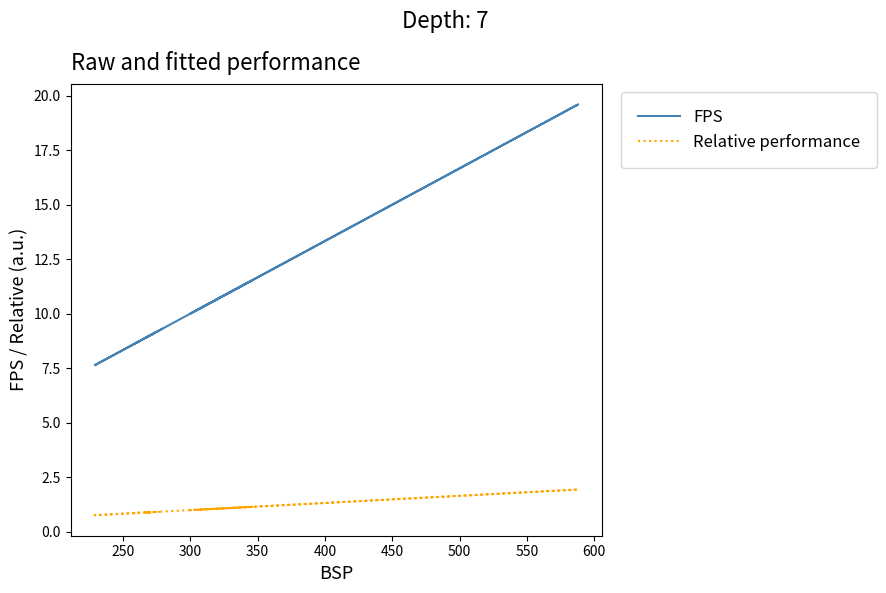

Does the chart display data point markers on the line(s)?

No